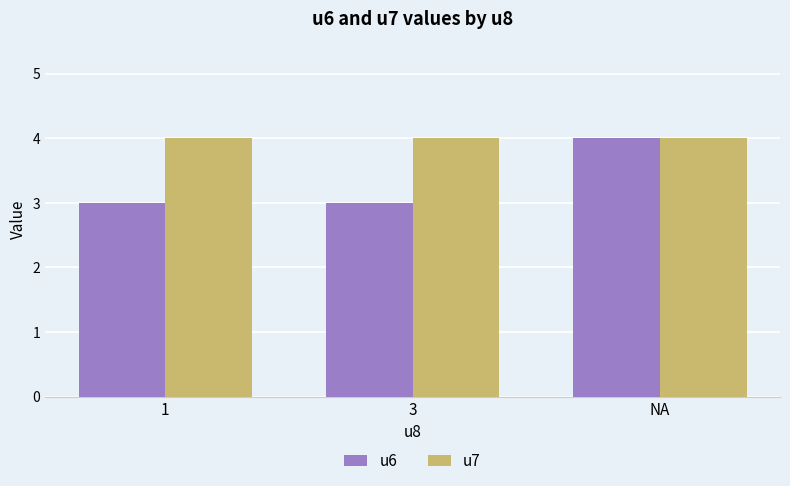

What are all the series names shown in the legend?

u6, u7